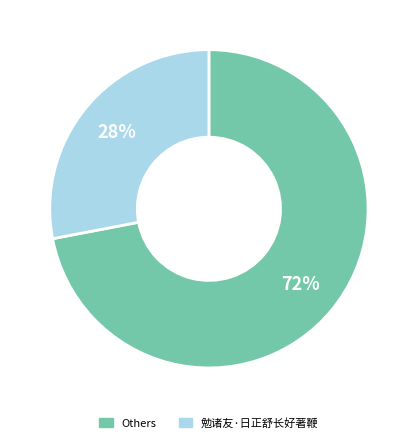

Does any single category account for the majority?

Yes